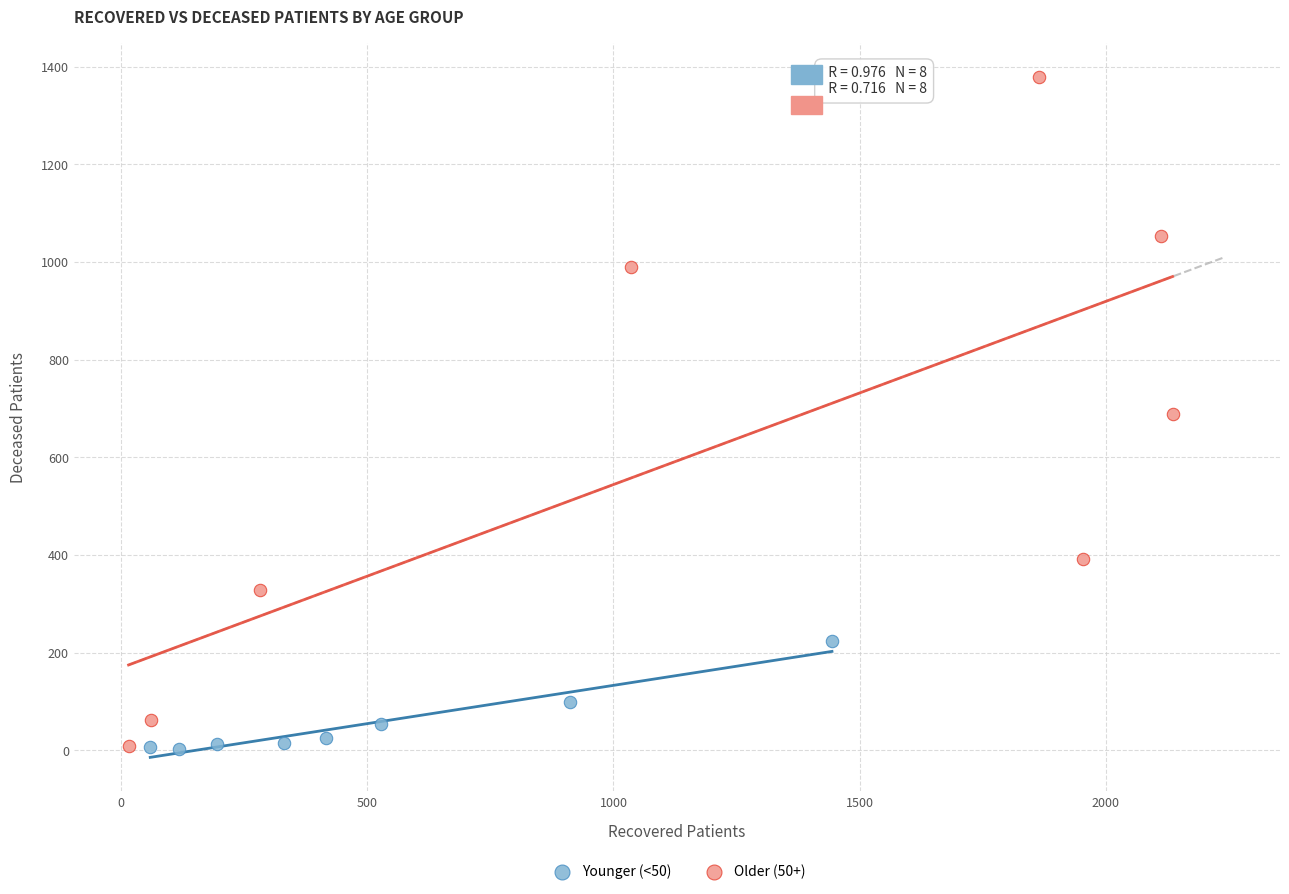

Which series reaches the maximum Y coordinate?

Older (50+)